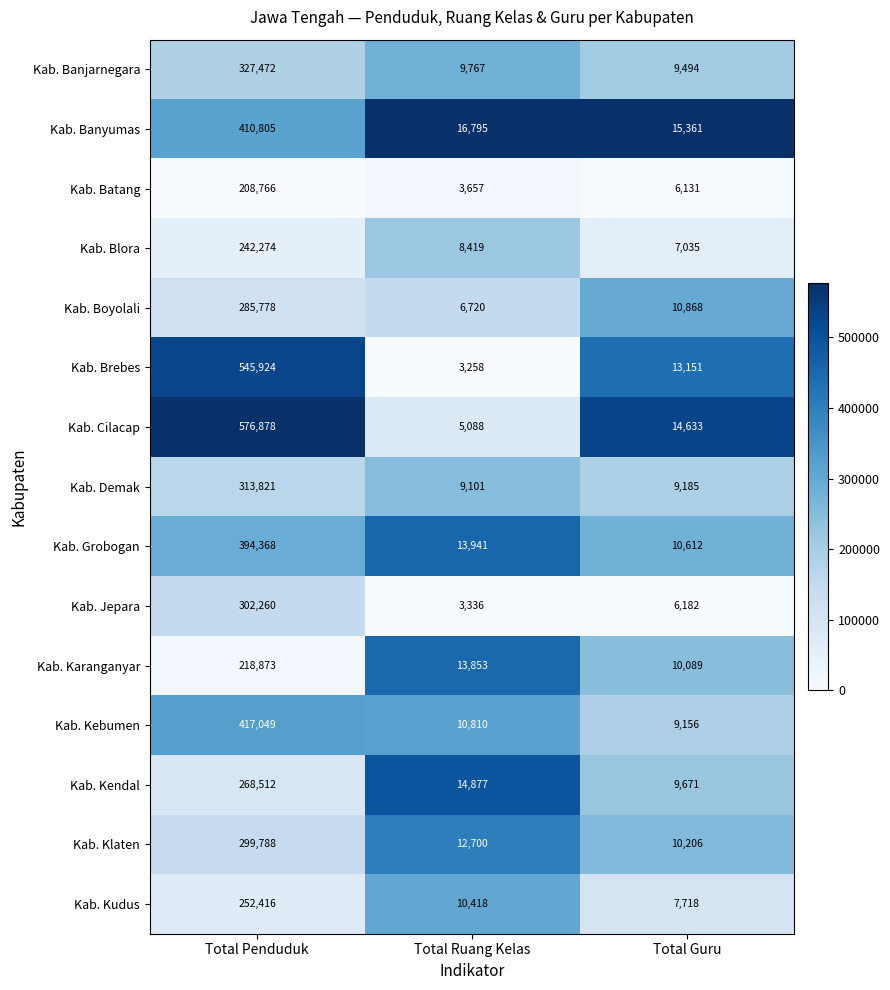

What value does the Kab. Boyolali series have at Total Ruang Kelas, to the nearest 100?

6700